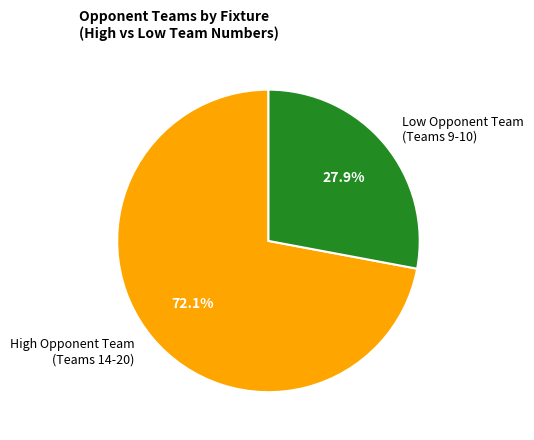

Approximately how many times larger is the value at Low Opponent Team (Teams 9-10) compared to High Opponent Team (Teams 14-20)?

0.4